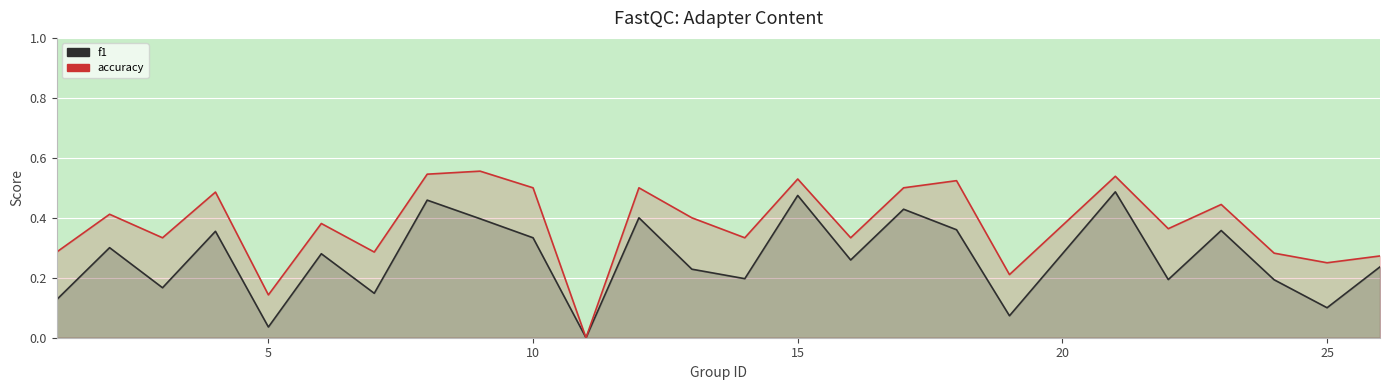

What is the sum of all f1 values?

6.6